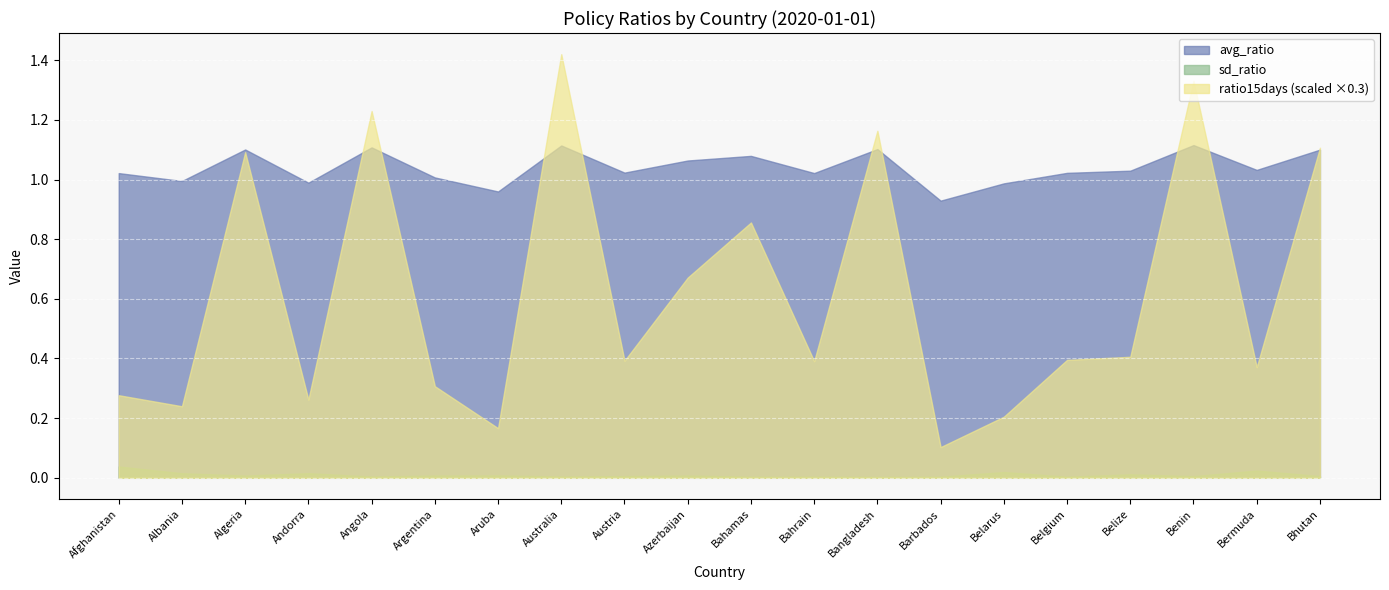

How many lines are shown in the chart?

3